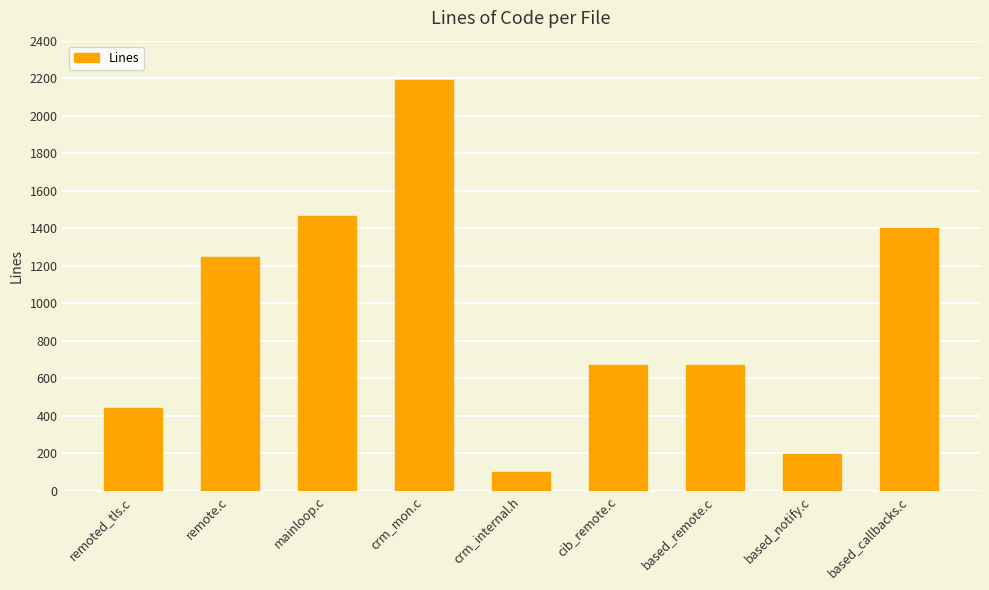

How many distinct data groups are displayed?

1